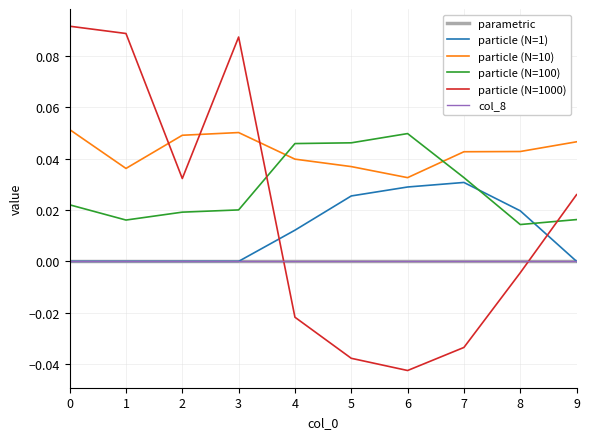

Does the chart have visible grid lines?

Yes